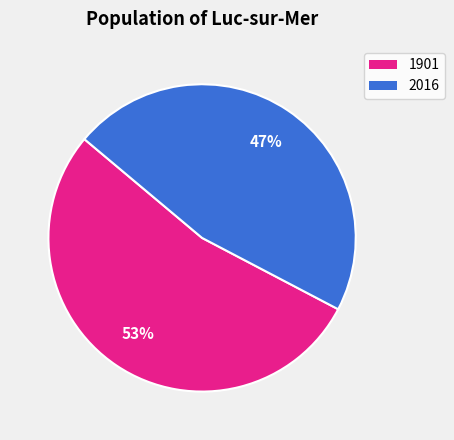

What is the ratio of the value at 2016 to the value at 1901?

0.9